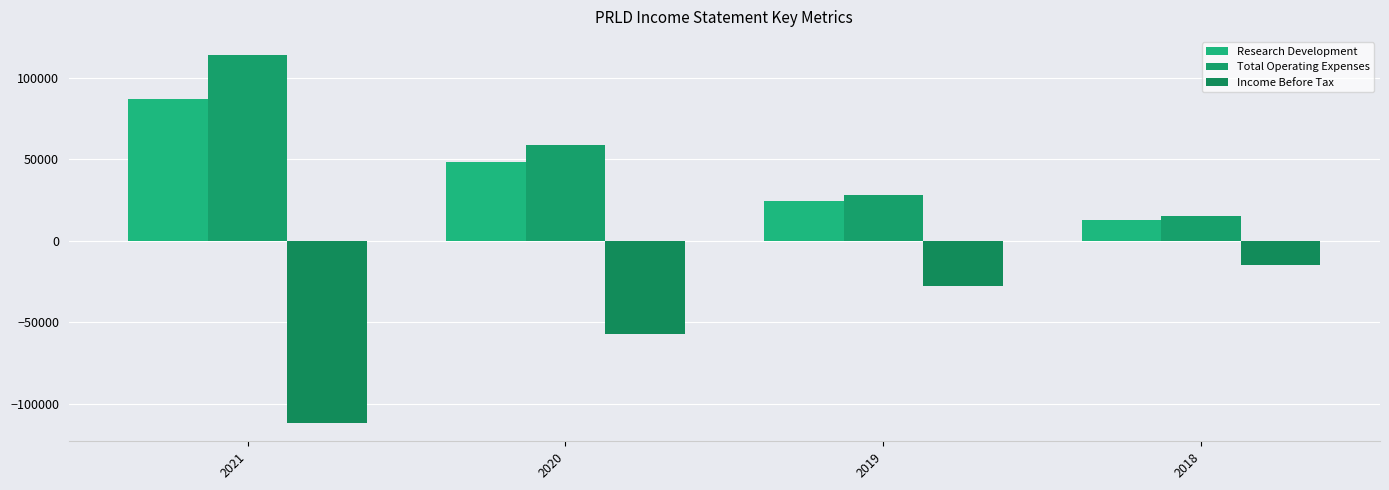

How many groups of bars are there?

4